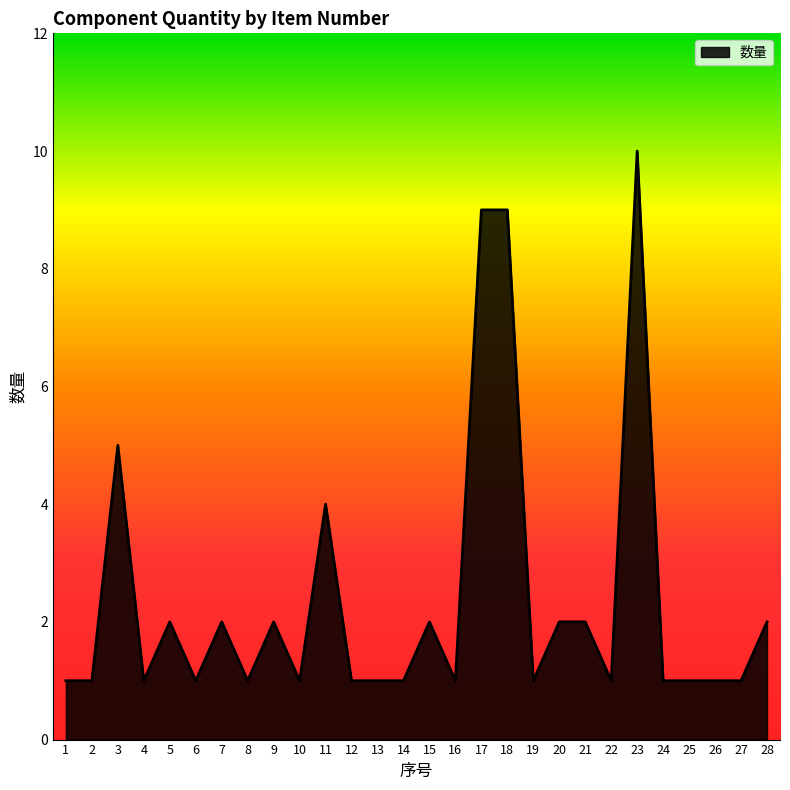

Is it true that the value at 8 is 2?

False